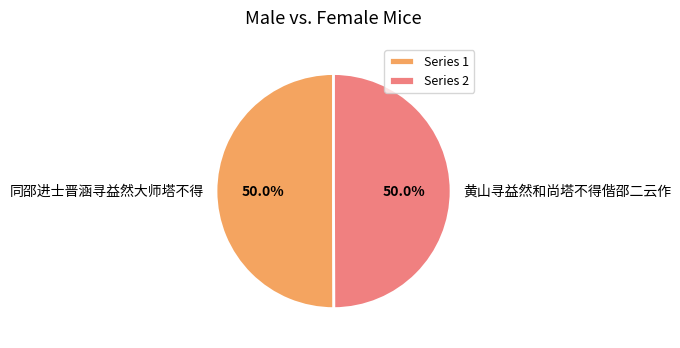

To the nearest percent, what percentage of the pie is 黄山寻益然和尚塔不得偕邵二云作?

50%